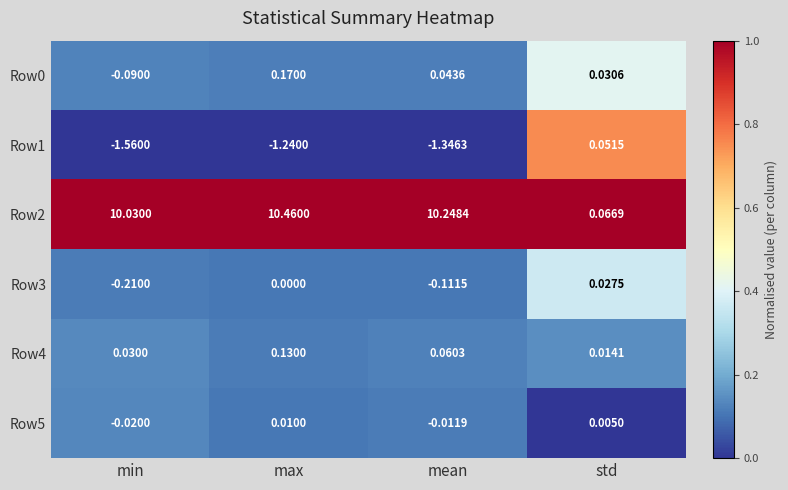

What is the total value across all series at min?

8.2